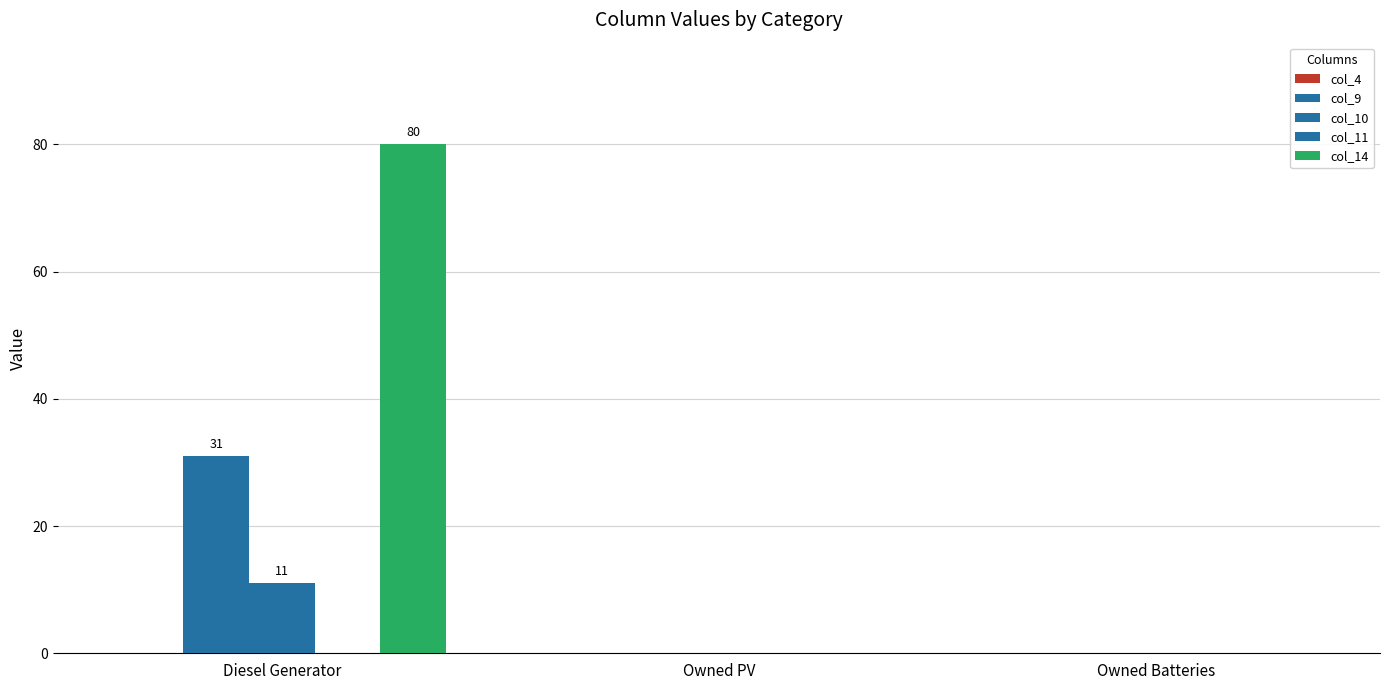

Are the bars grouped side by side (vs. stacked)?

Yes